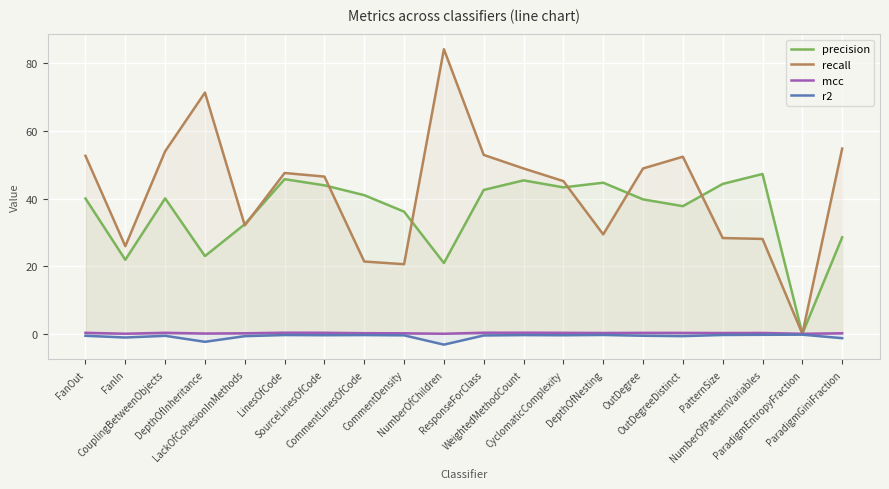

At how many categories does at least one series exceed 60?

2